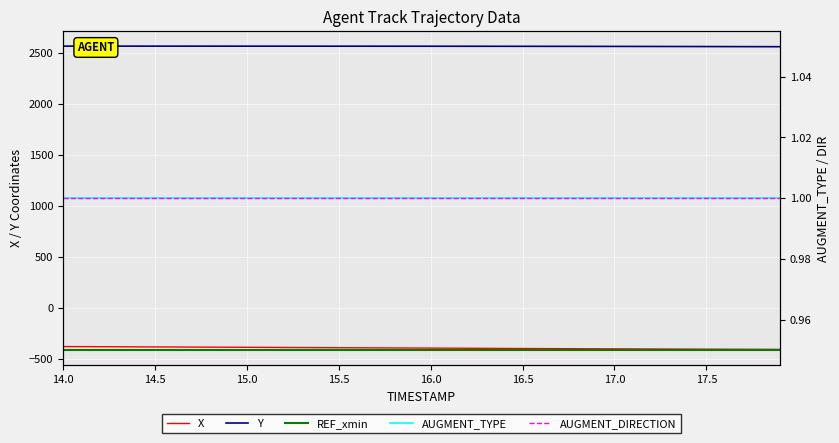

What is the smallest value displayed?

-410.9